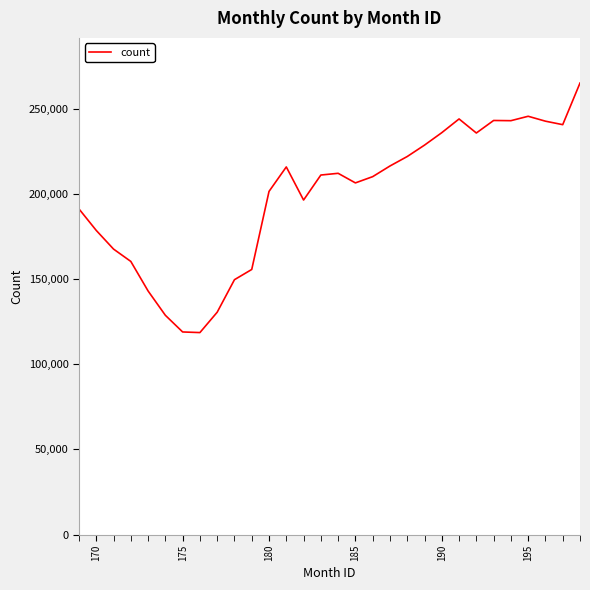

Does the chart have visible grid lines?

No